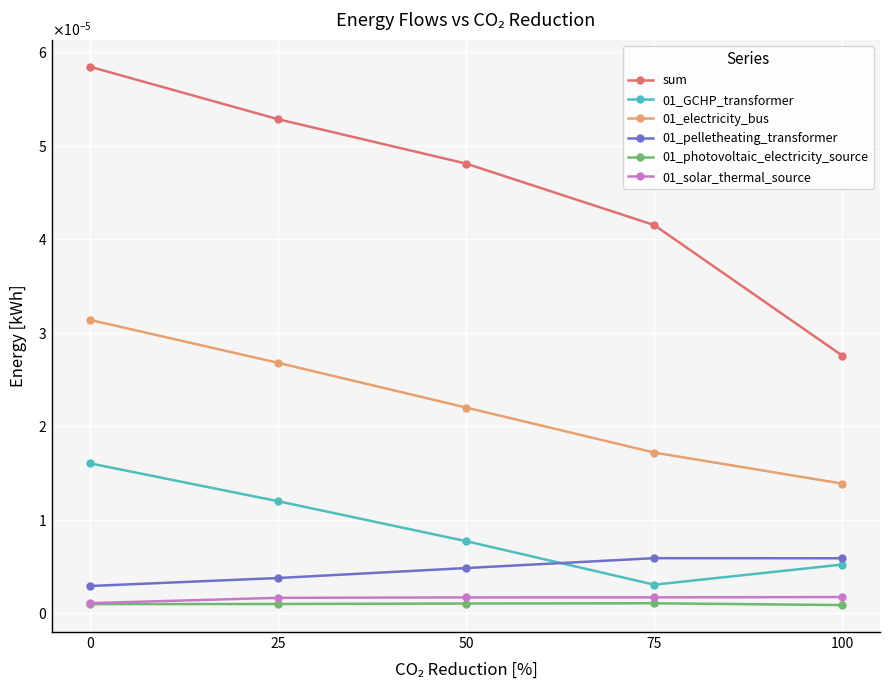

Is it true that 01_solar_thermal_source equals 0.0 at 25?

False